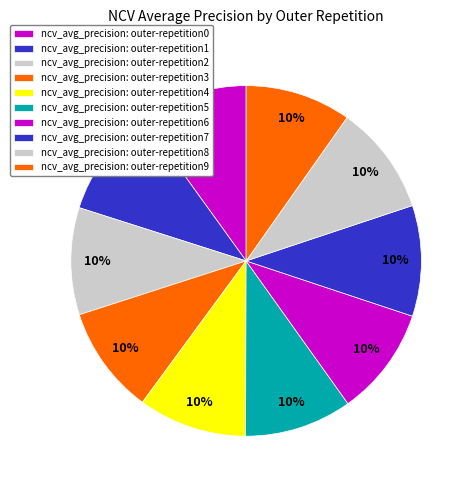

How many segments does this pie chart have?

10